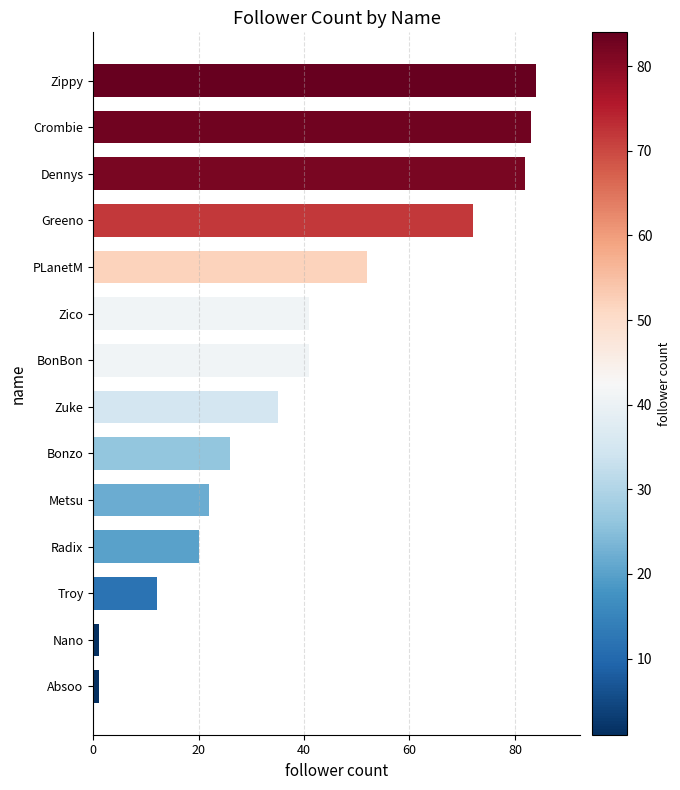

Does the chart contain any negative values?

No